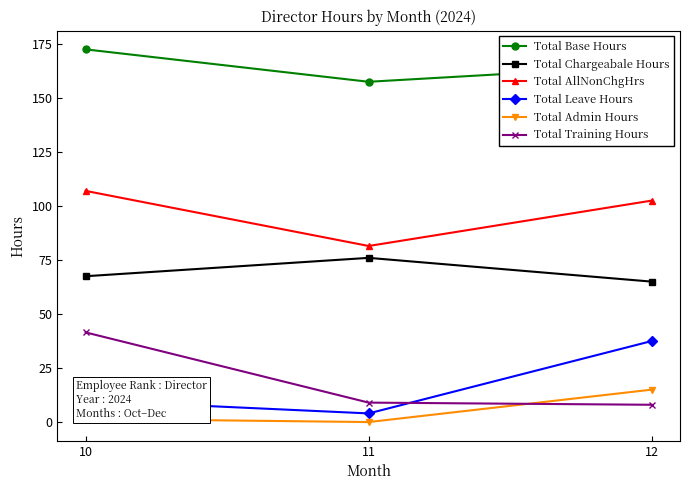

What is the difference between the maximum and minimum values in the Total Admin Hours series?

15.0